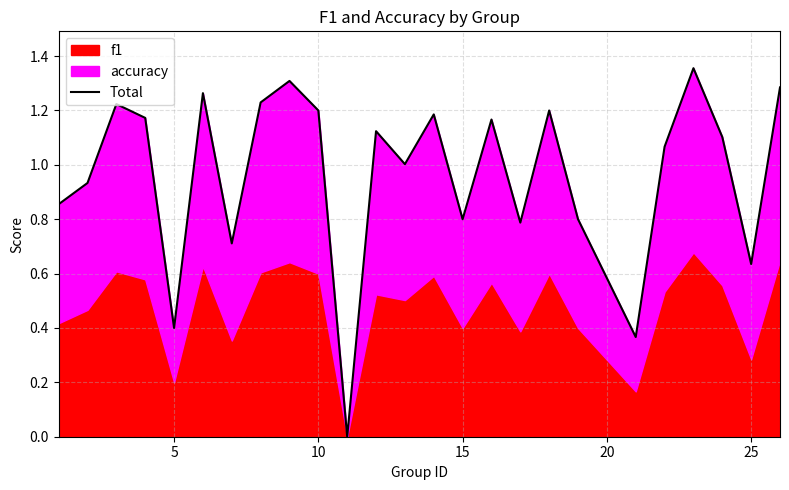

How many interior local valleys (lower than both neighbors) does the data have?

8